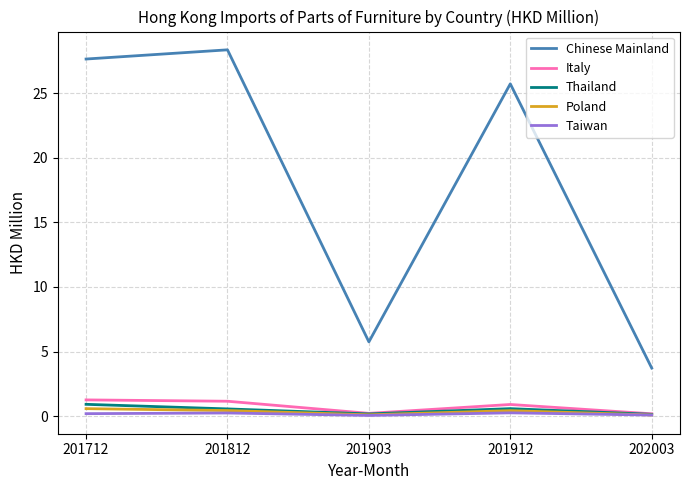

True or false: Chinese Mainland and Thailand cross at least once.

False